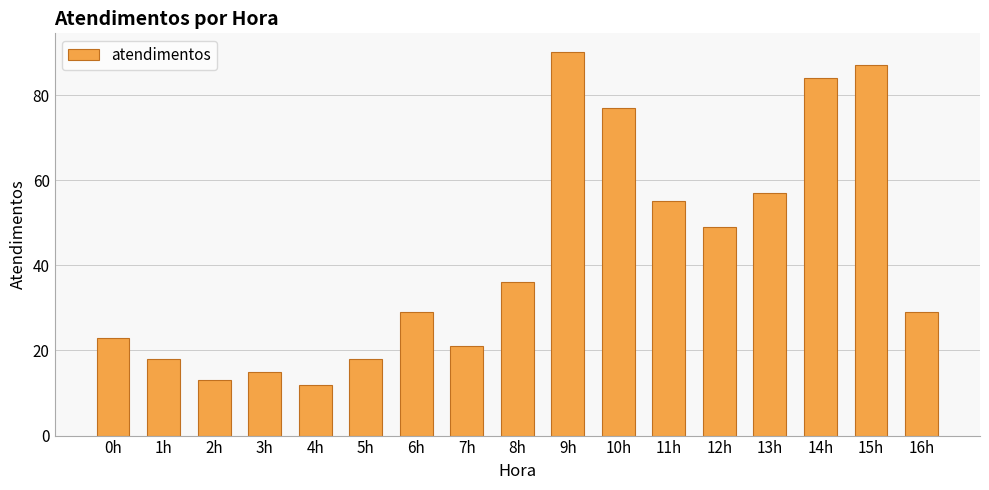

What is the ratio of the value at 4h to the value at 8h?

0.3